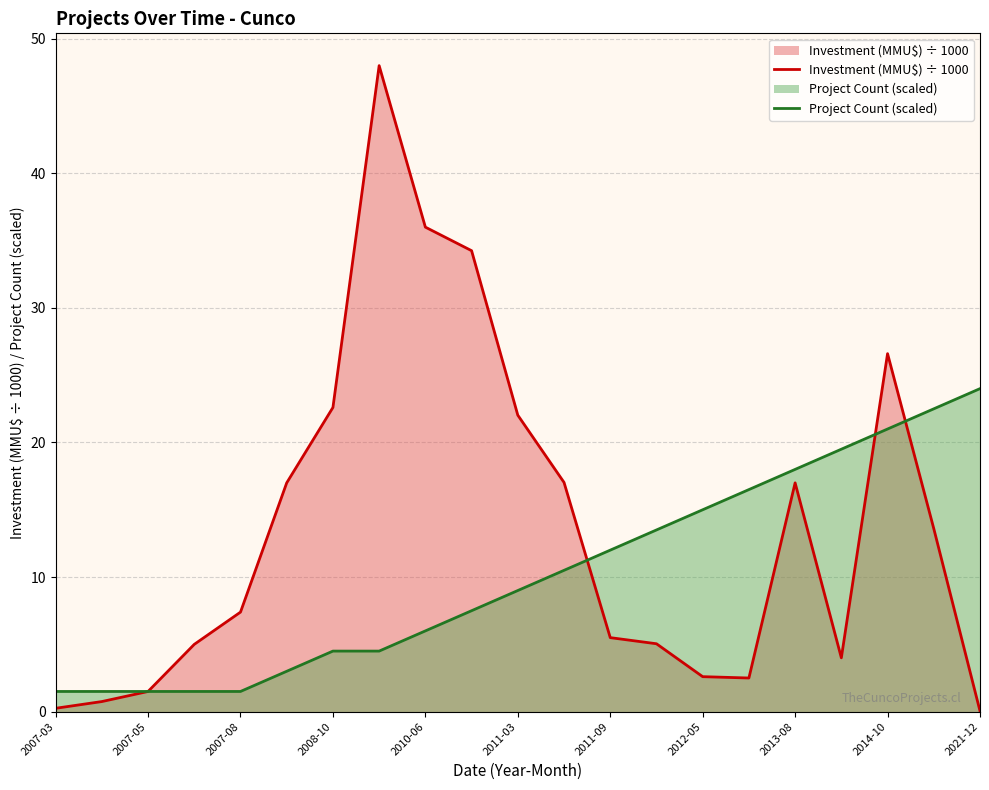

How many data points in Project Count (scaled) are above 9?

10